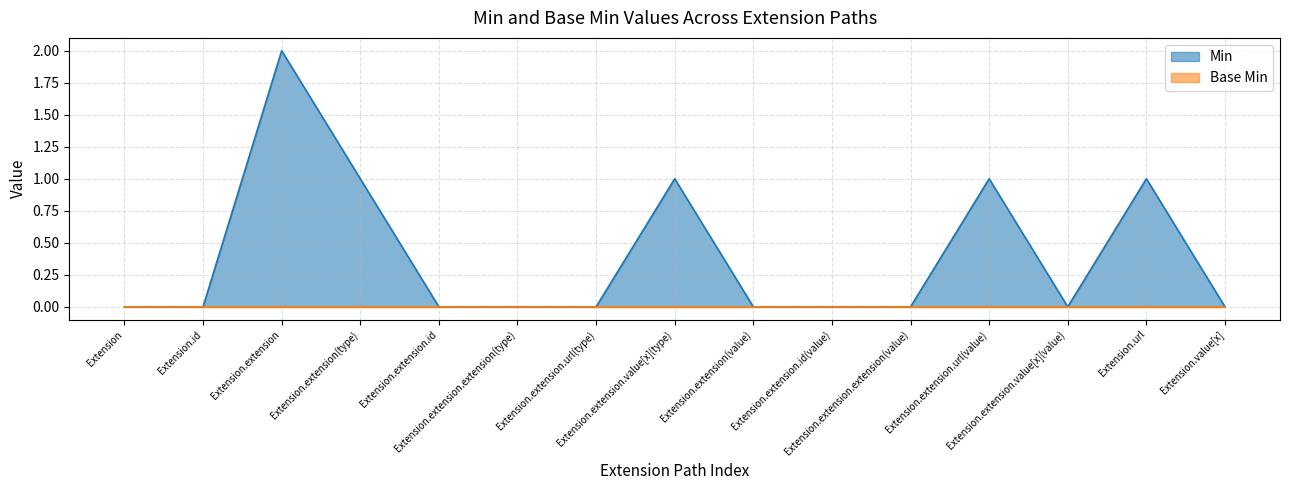

Does the chart have visible grid lines?

Yes